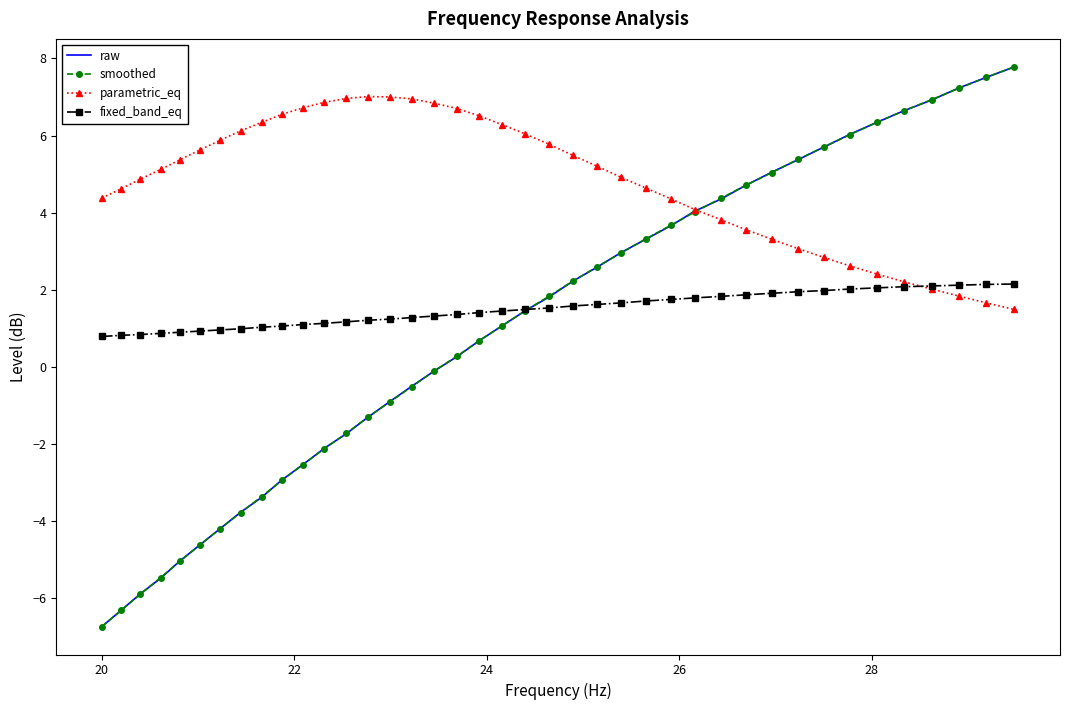

True or false: fixed_band_eq and raw cross at least once.

True